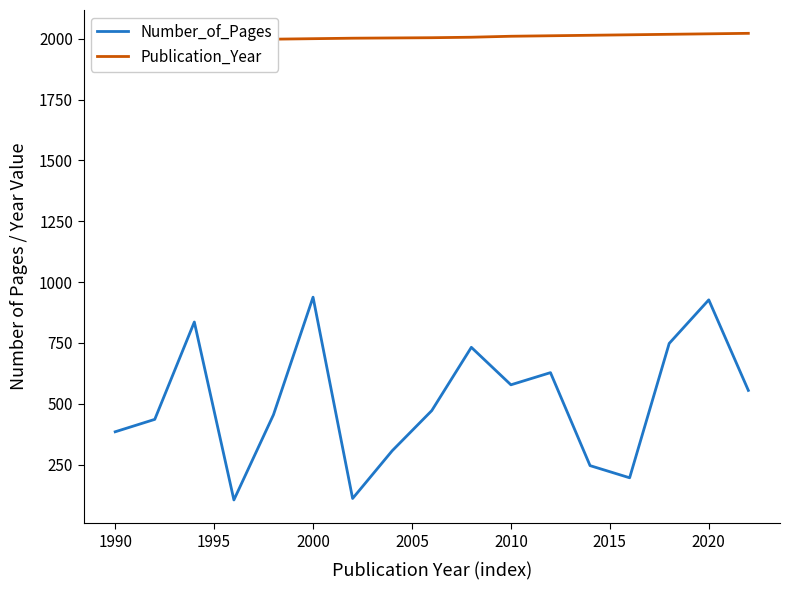

The Number_of_Pages series shows 938 at 2000. True or false?

True